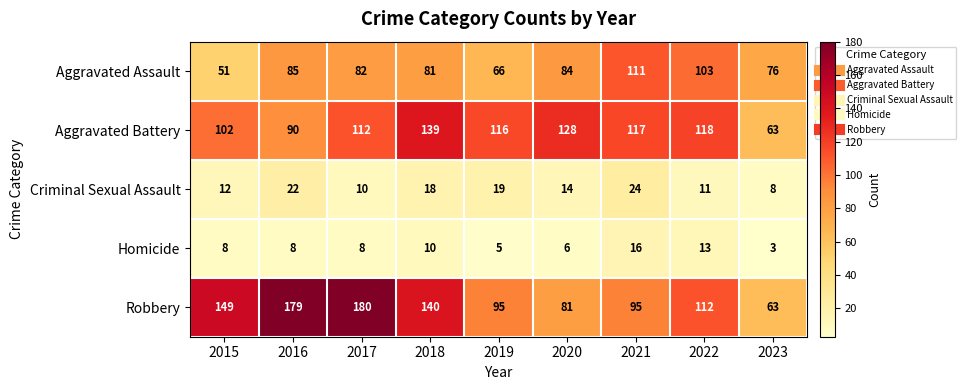

Between 2015 and 2023, which series saw the biggest shift?

Robbery